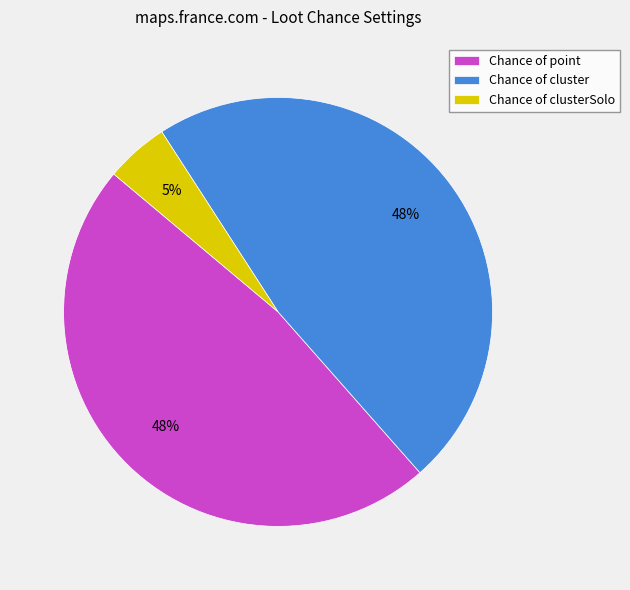

Between Chance of point and Chance of clusterSolo, which is larger?

Chance of point